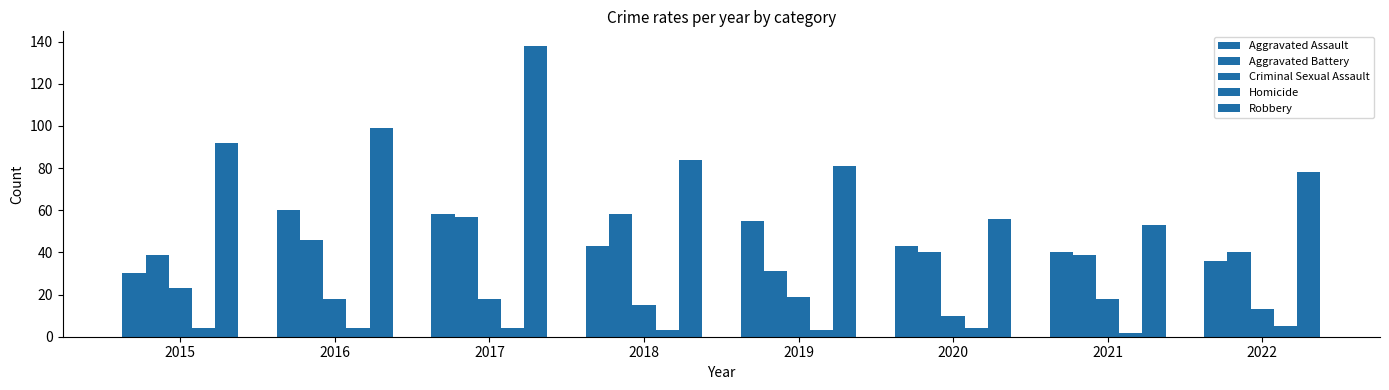

Reading left to right, extract all data points from this chart.

Aggravated Assault: 2015=30	2016=60	2017=58	2018=43	2019=55	2020=43	2021=40	2022=36
Aggravated Battery: 2015=39	2016=46	2017=57	2018=58	2019=31	2020=40	2021=39	2022=40
Criminal Sexual Assault: 2015=23	2016=18	2017=18	2018=15	2019=19	2020=10	2021=18	2022=13
Homicide: 2015=4	2016=4	2017=4	2018=3	2019=3	2020=4	2021=2	2022=5
Robbery: 2015=92	2016=99	2017=138	2018=84	2019=81	2020=56	2021=53	2022=78